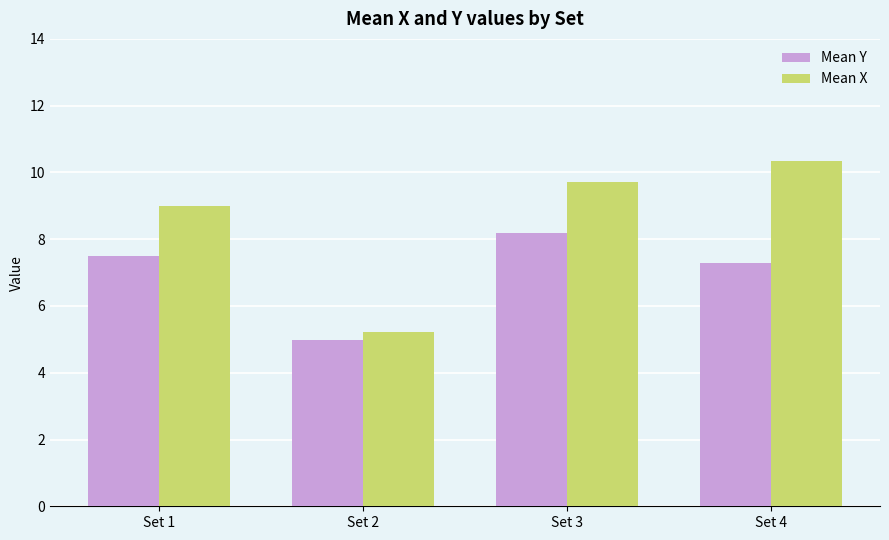

List the series in order of their overall mean, lowest first.

Mean Y, Mean X